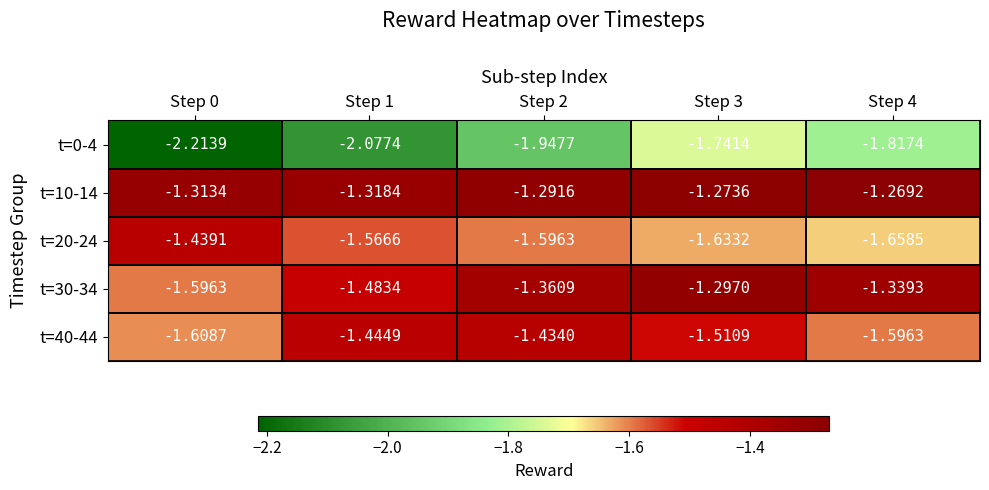

Is the value of t=20-24 at Step 1 greater than the value of t=0-4 at Step 2?

Yes